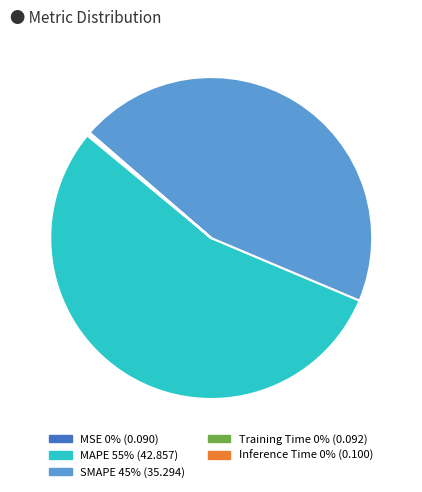

Which slice is the largest?

MAPE